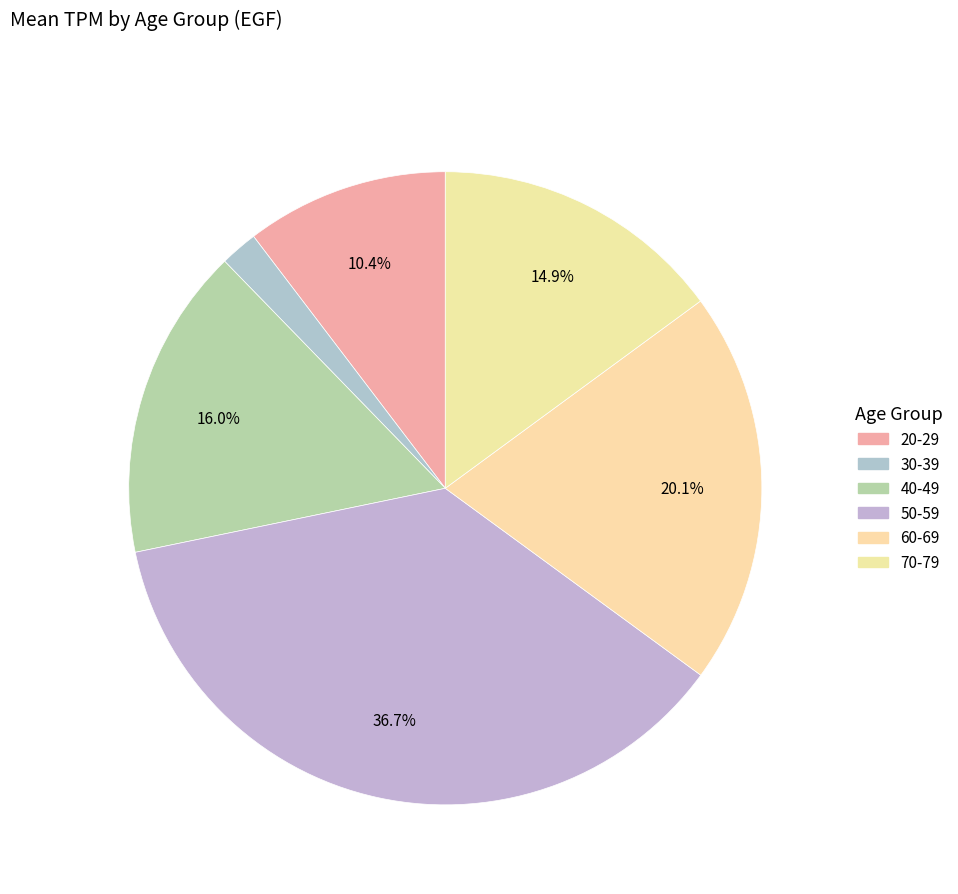

Rank the categories by value from highest to lowest.

50-59, 60-69, 40-49, 70-79, 20-29, 30-39